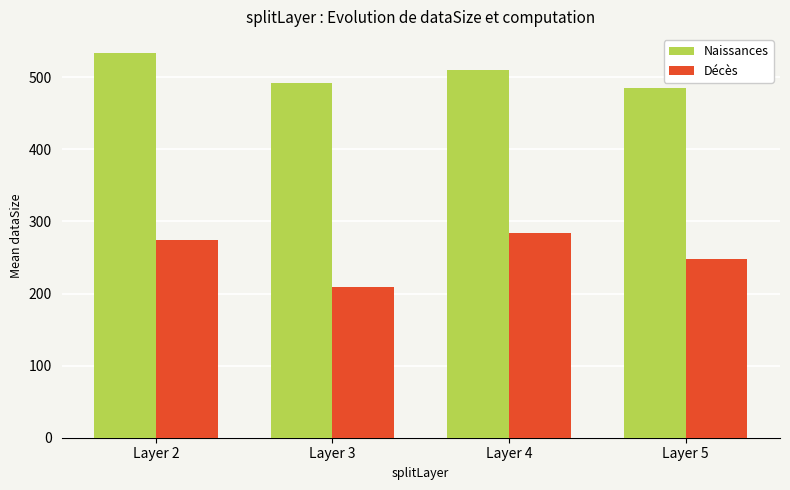

What is the sum of all Décès values?

1015.6